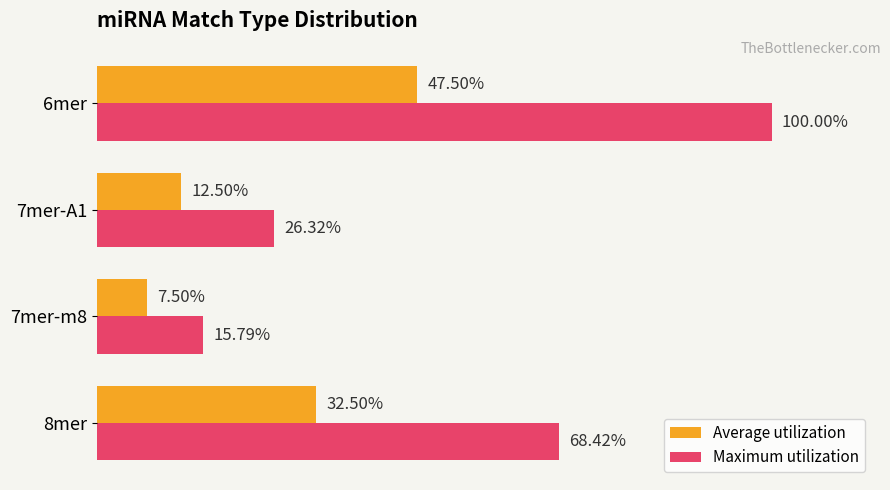

List the labels in order of Maximum utilization value, largest first.

6mer, 8mer, 7mer-A1, 7mer-m8